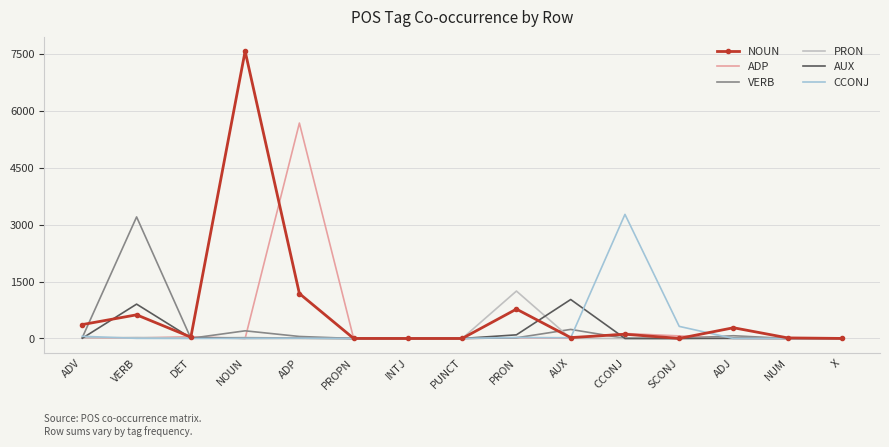

Is it true that ADP equals 3716 at ADP?

False